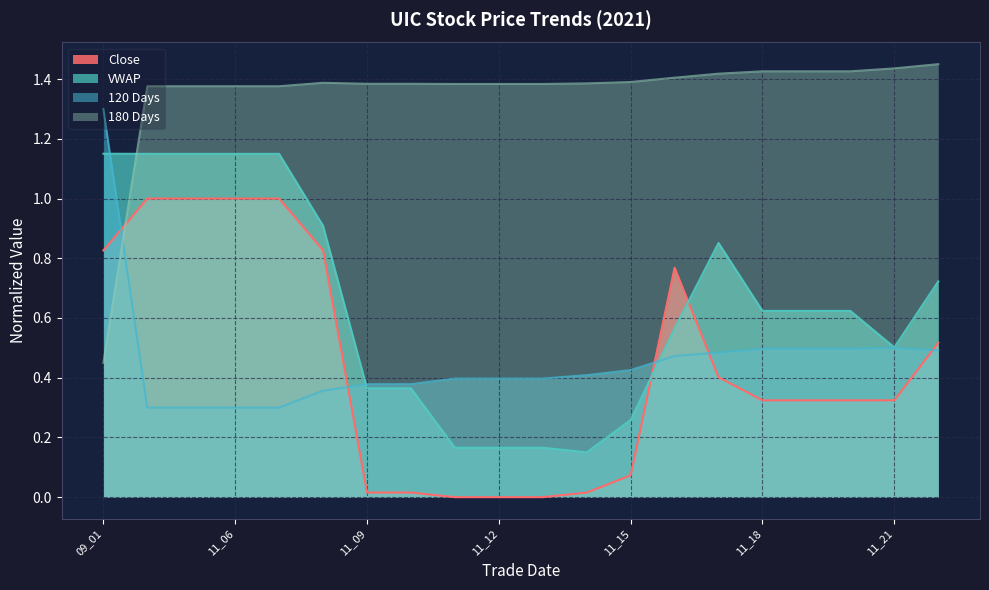

What is the sum of all 120 Days values?

9.1